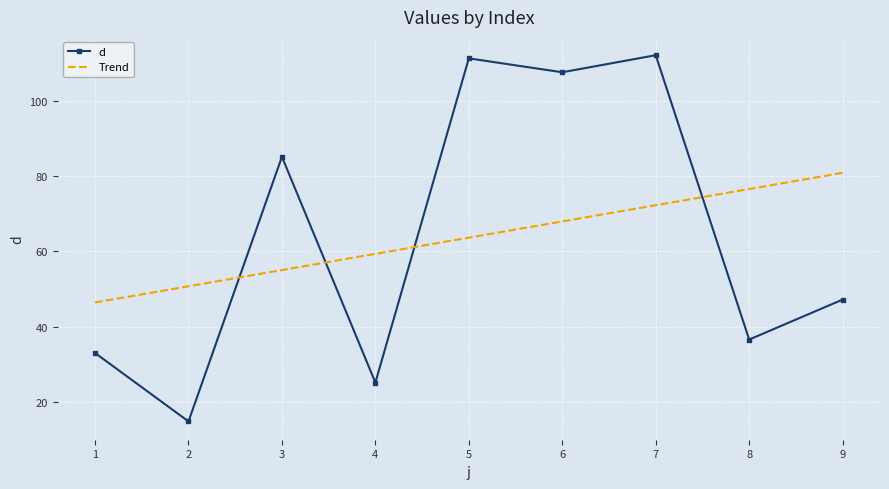

Reading left to right, extract all data points from this chart.

d: 33.1	14.9	85.1	25.2	111.3	107.6	112.1	36.6	47.2
Trend: 46.5	50.8	55.1	59.4	63.7	68.0	72.3	76.6	80.9